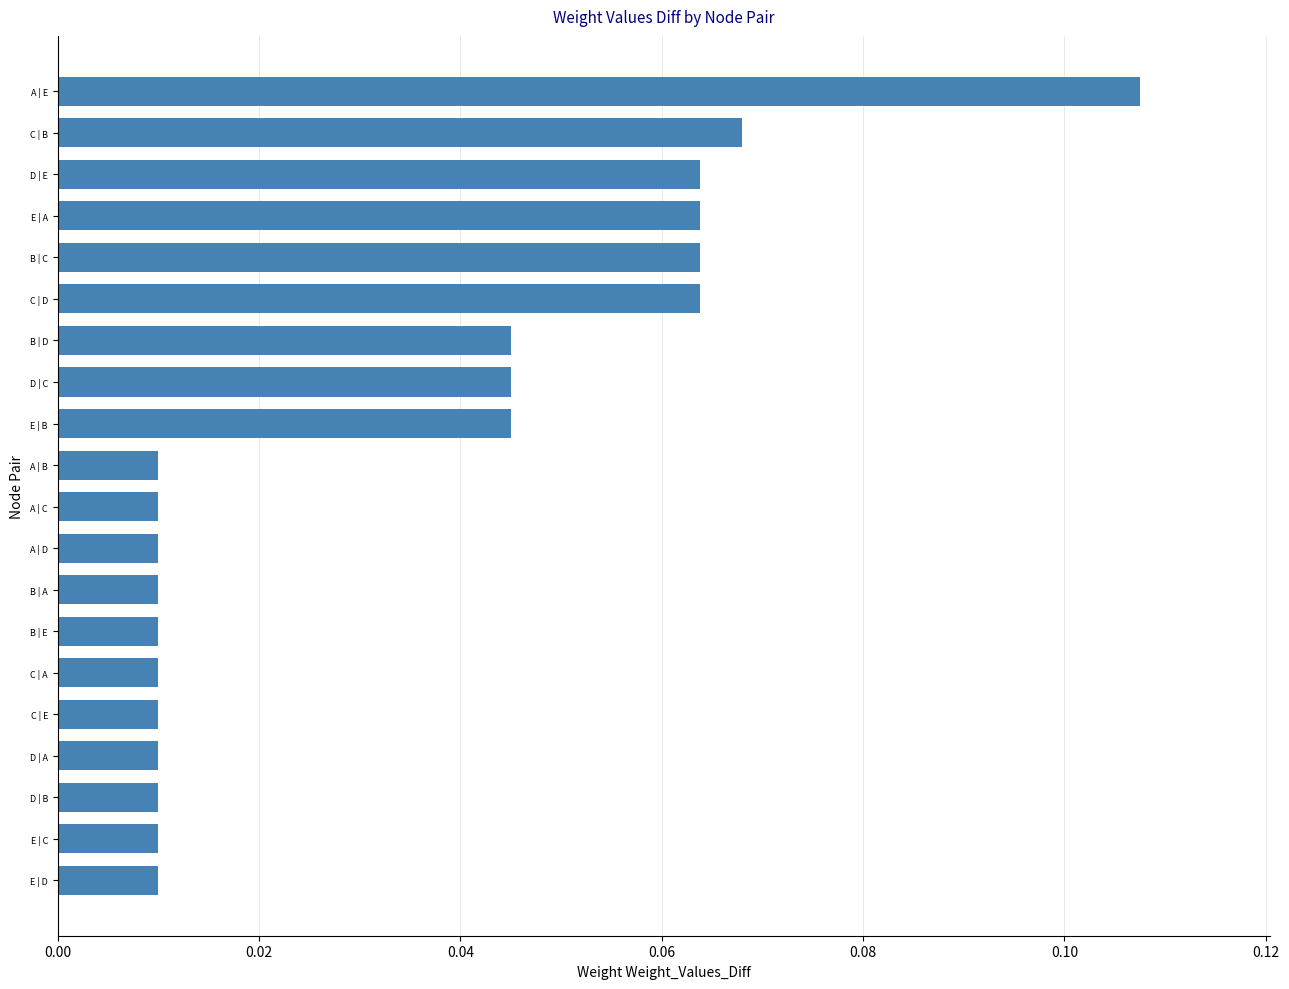

What is the label of the 11th bar from the top?

A | C